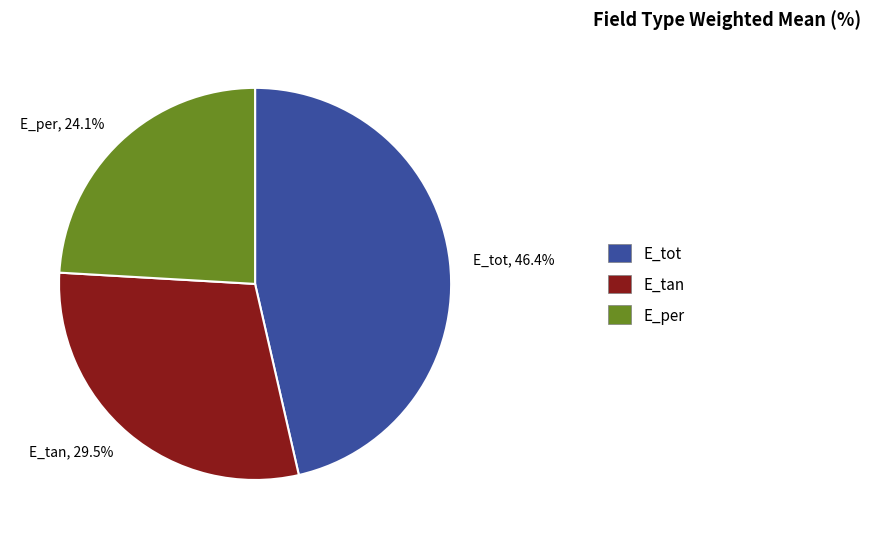

What is the smallest slice in the pie chart?

E_per